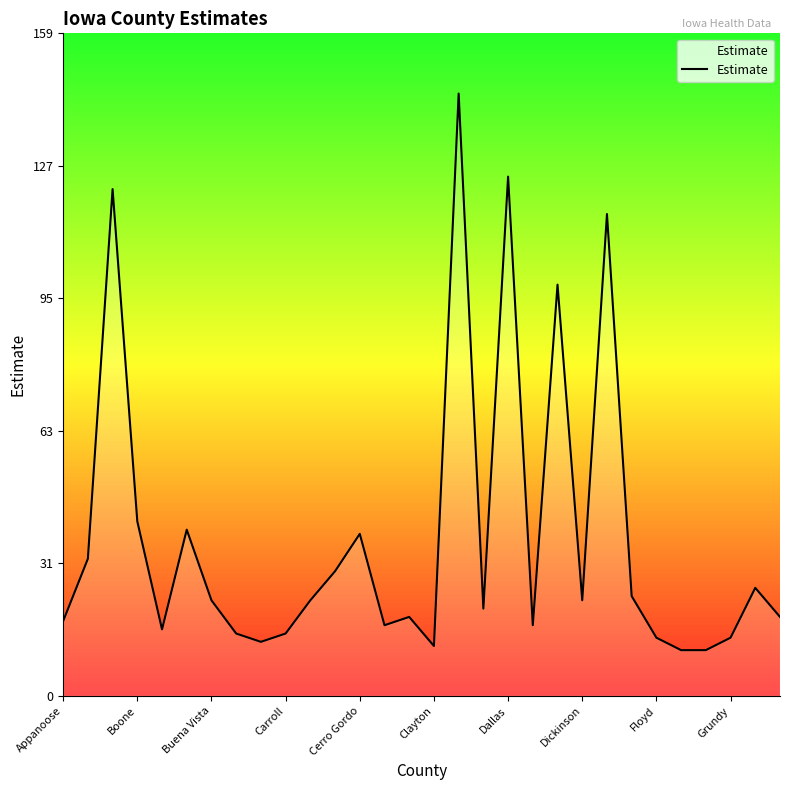

What is the sum of all values?

1142